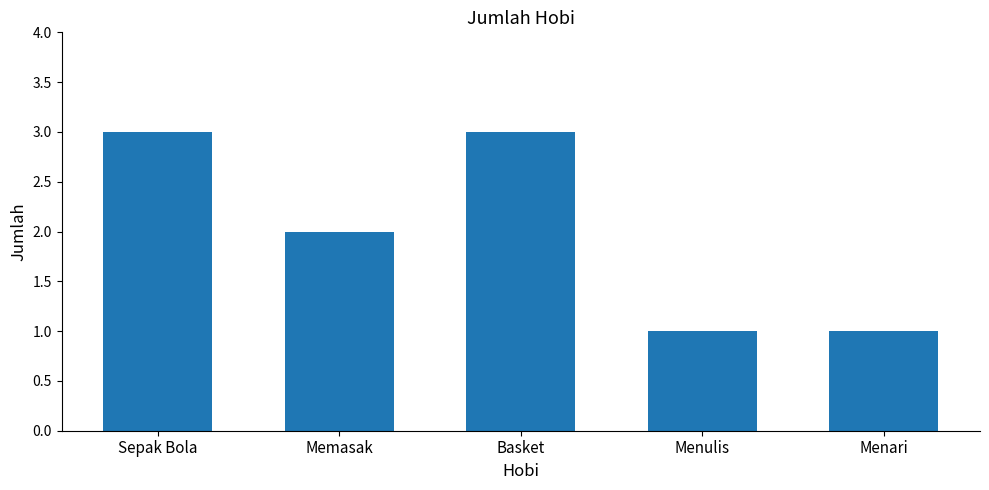

Is it true that the value at Menari is 1?

True